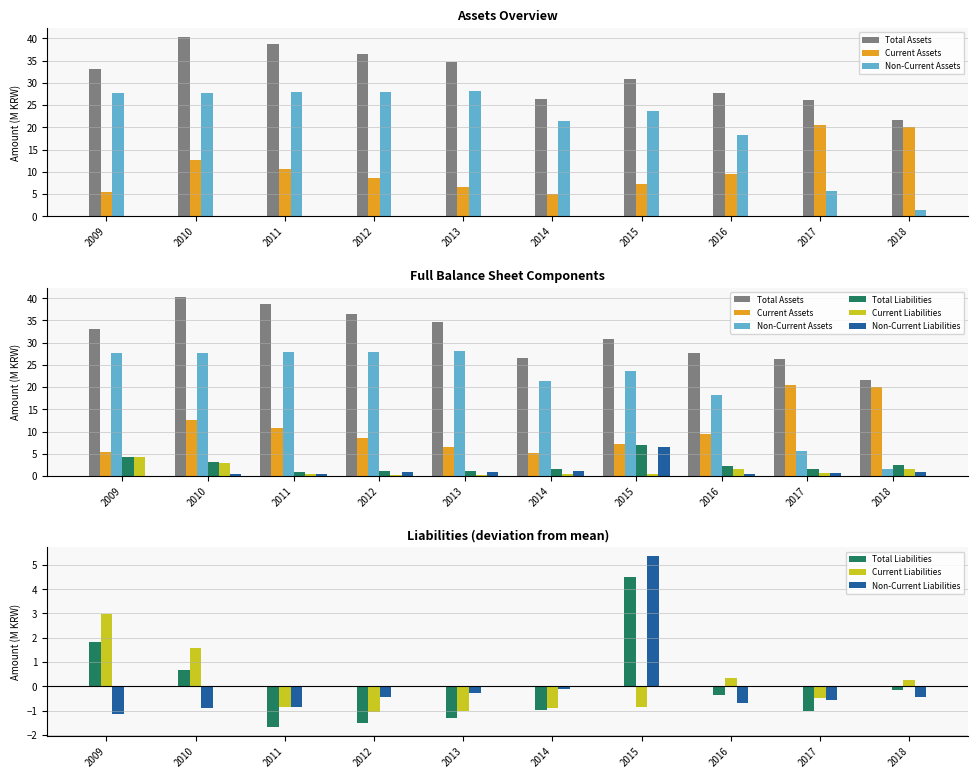

The value of Non-Current Liabilities at 2015 is 8.6. True or false?

False